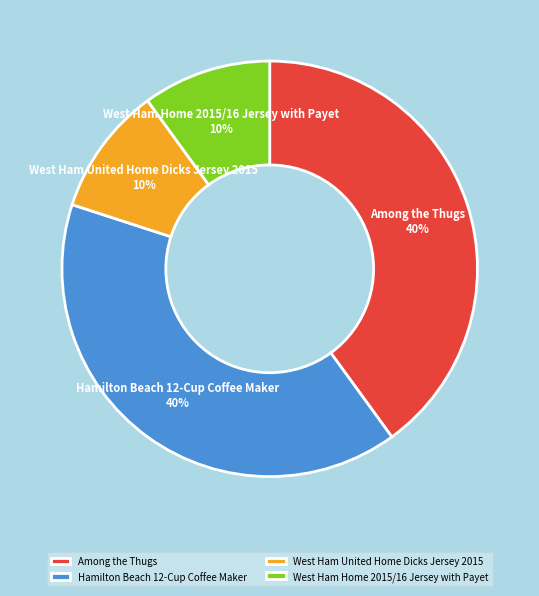

Does any single category account for the majority?

No